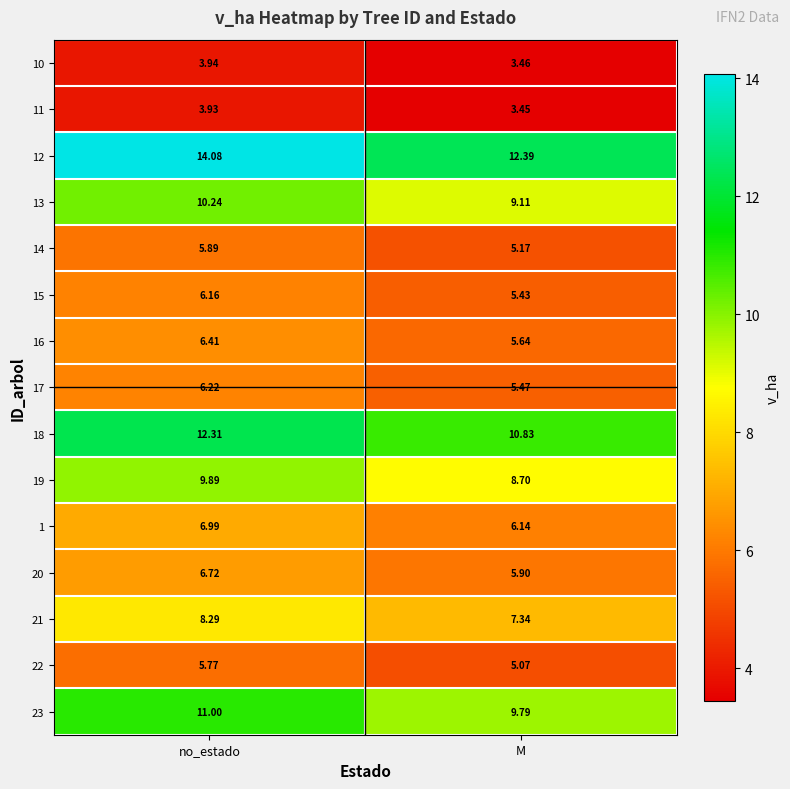

Which category has the highest value in the 20 series?

no_estado